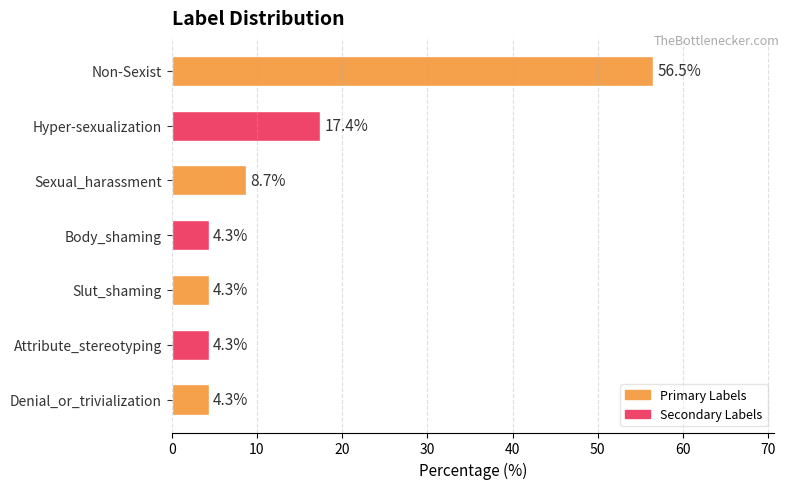

Reading top to bottom, what are all the values shown in this chart?

Non-Sexist=56.5	Hyper-sexualization=17.4	Sexual_harassment=8.7	Body_shaming=4.3	Slut_shaming=4.3	Attribute_stereotyping=4.3	Denial_or_trivialization=4.3